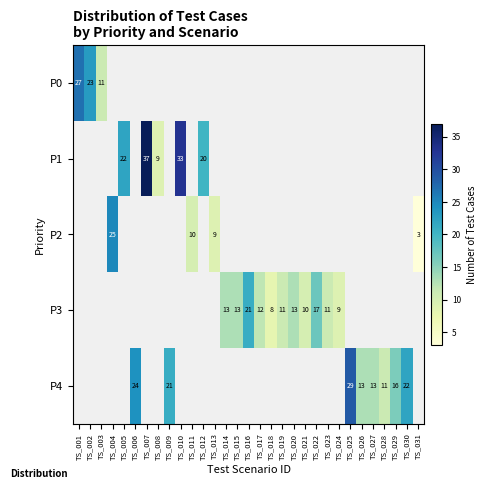

Is it true that P2 equals 10 at TS_011?

True